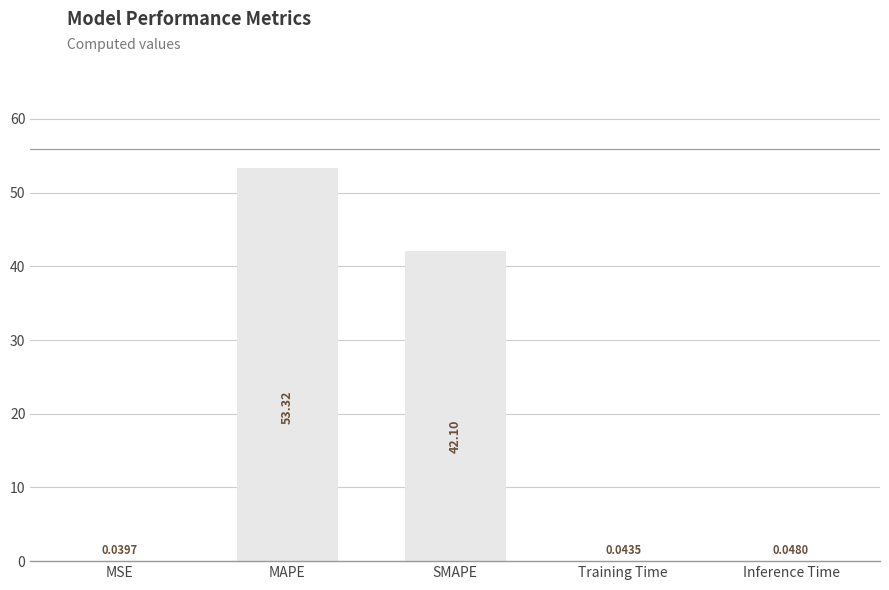

List the labels in order of value, largest first.

MAPE, SMAPE, Inference Time, Training Time, MSE